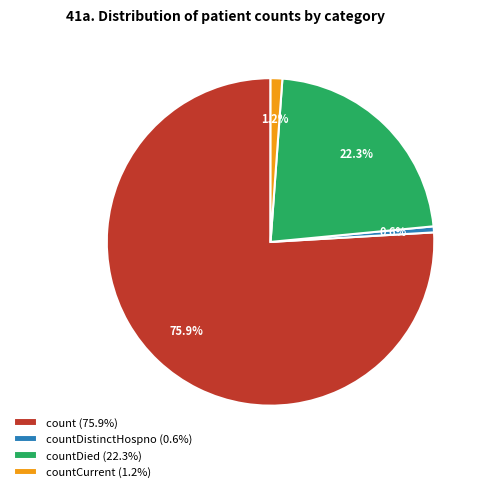

Does any single category account for the majority?

Yes